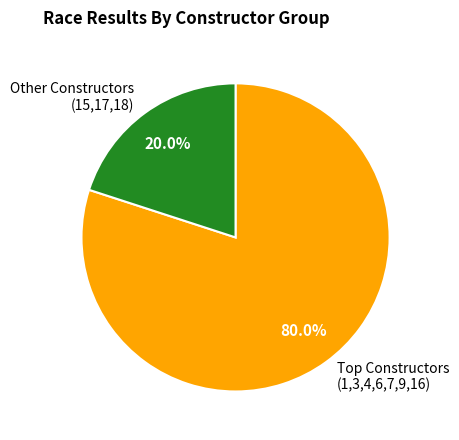

What percentage is NOT represented by Other Constructors (15,17,18)?

80.0%